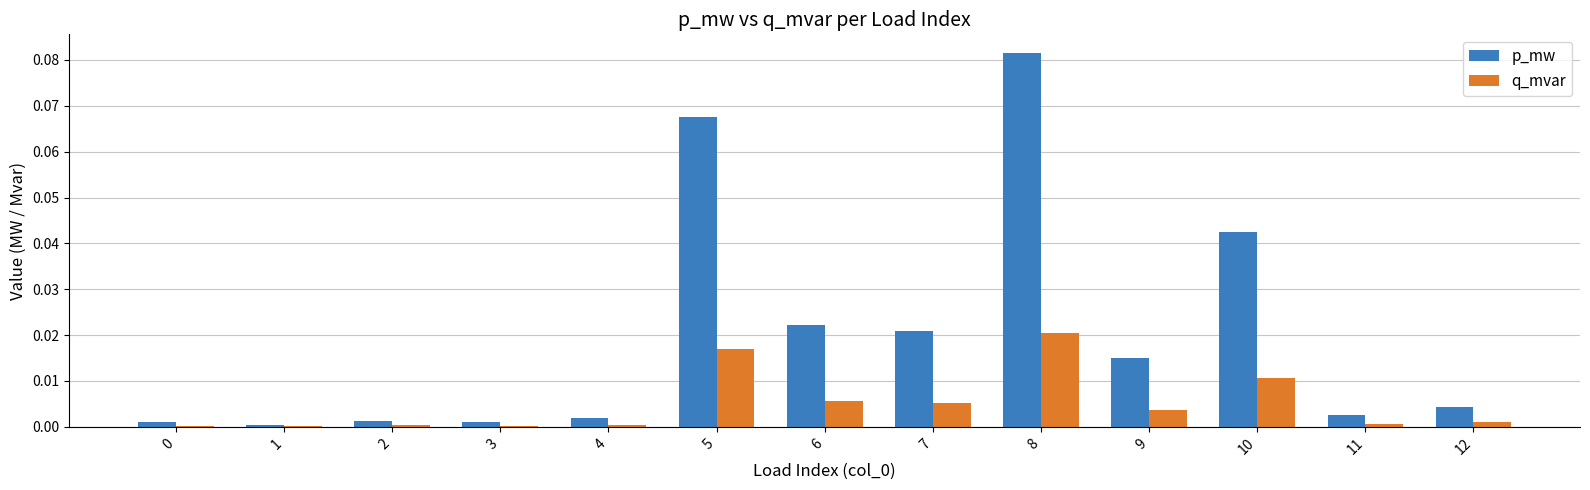

Is the value of p_mw at 8 greater than the value of q_mvar at 1?

Yes